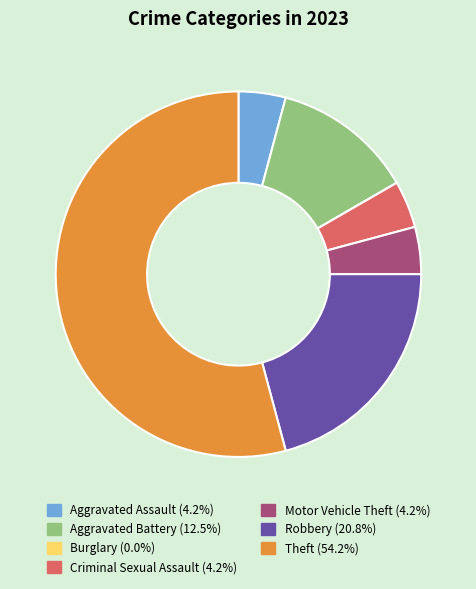

Is it true that Motor Vehicle Theft is 4% of the pie?

True